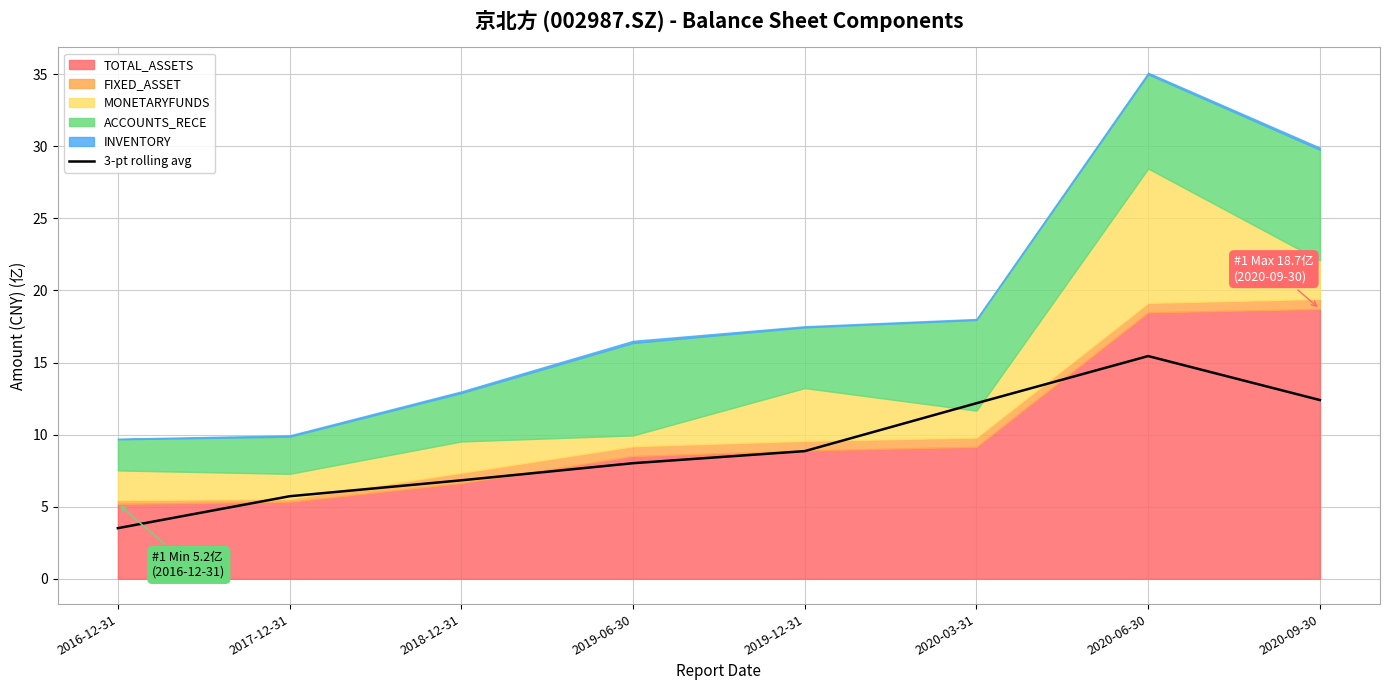

At which label is the value closest to 9?

2019-12-31